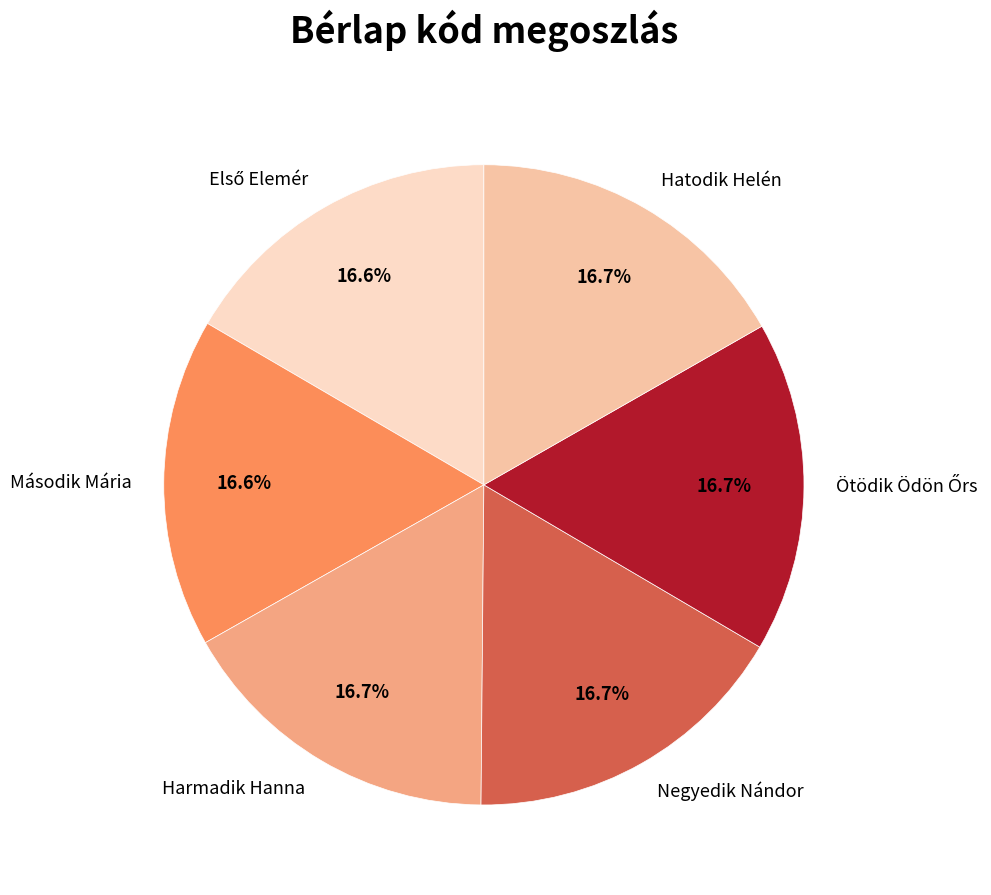

Is Harmadik Hanna the majority of the pie?

No